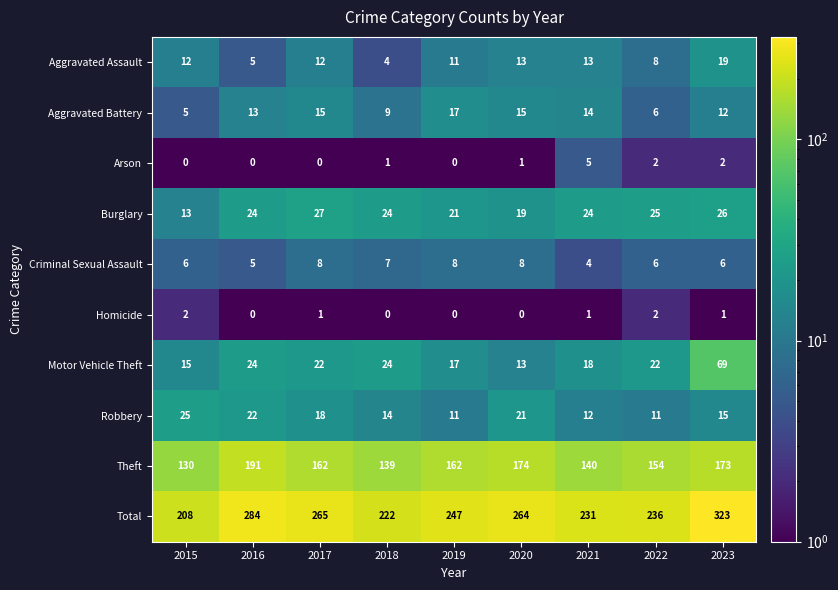

Read the Aggravated Assault value at 2023.

19